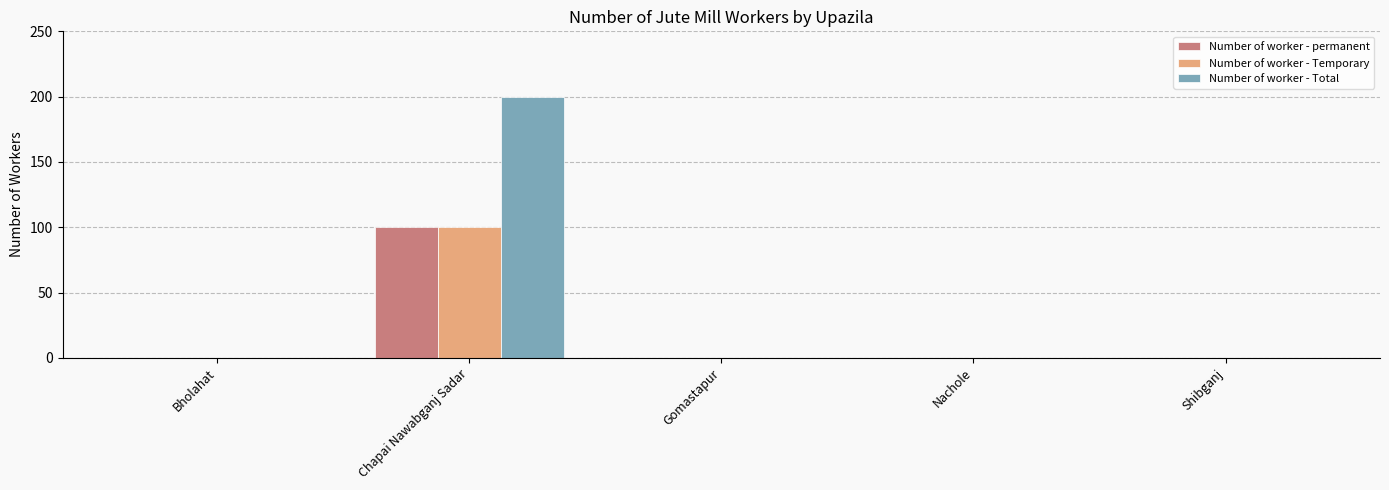

Reading left to right, list all the values displayed in this chart.

Number of worker - permanent: 0	100	0	0	0
Number of worker - Temporary: 0	100	0	0	0
Number of worker - Total: 0	200	0	0	0